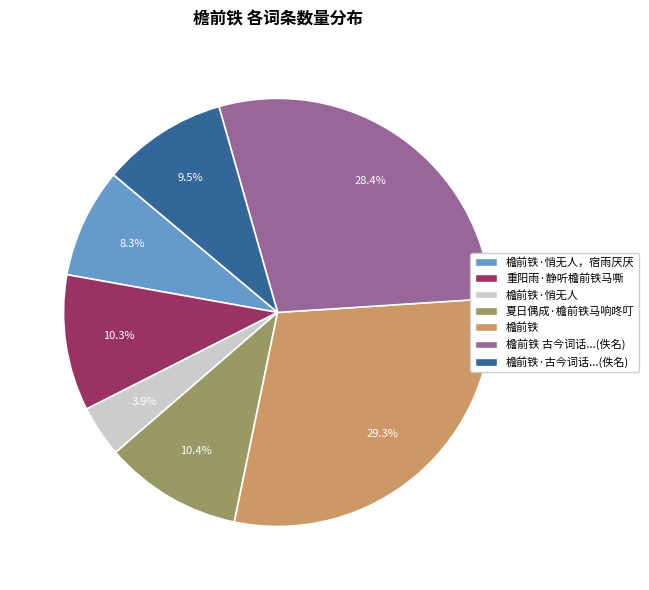

Does any single category account for the majority?

No